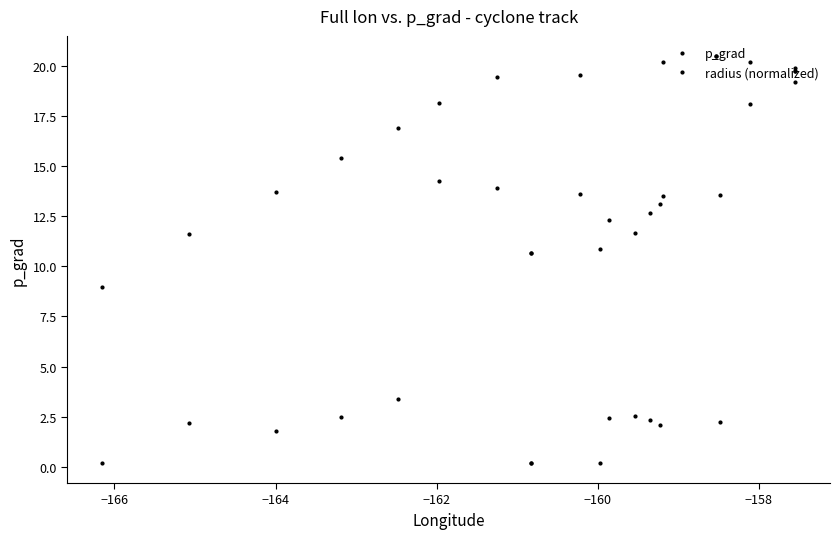

What is the smallest value displayed?

0.2